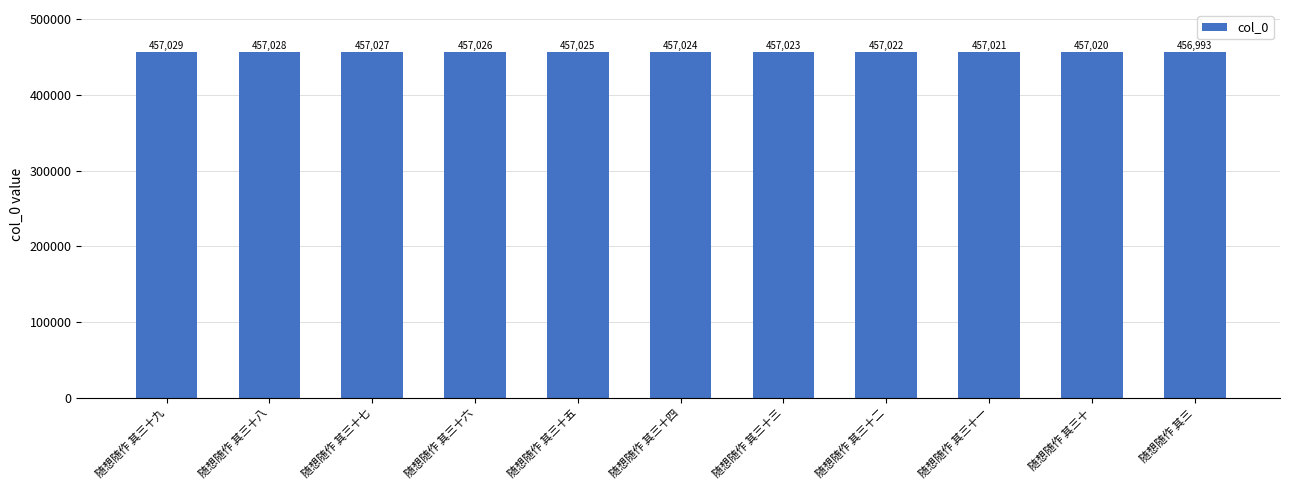

How many data points are less than 457024?

5